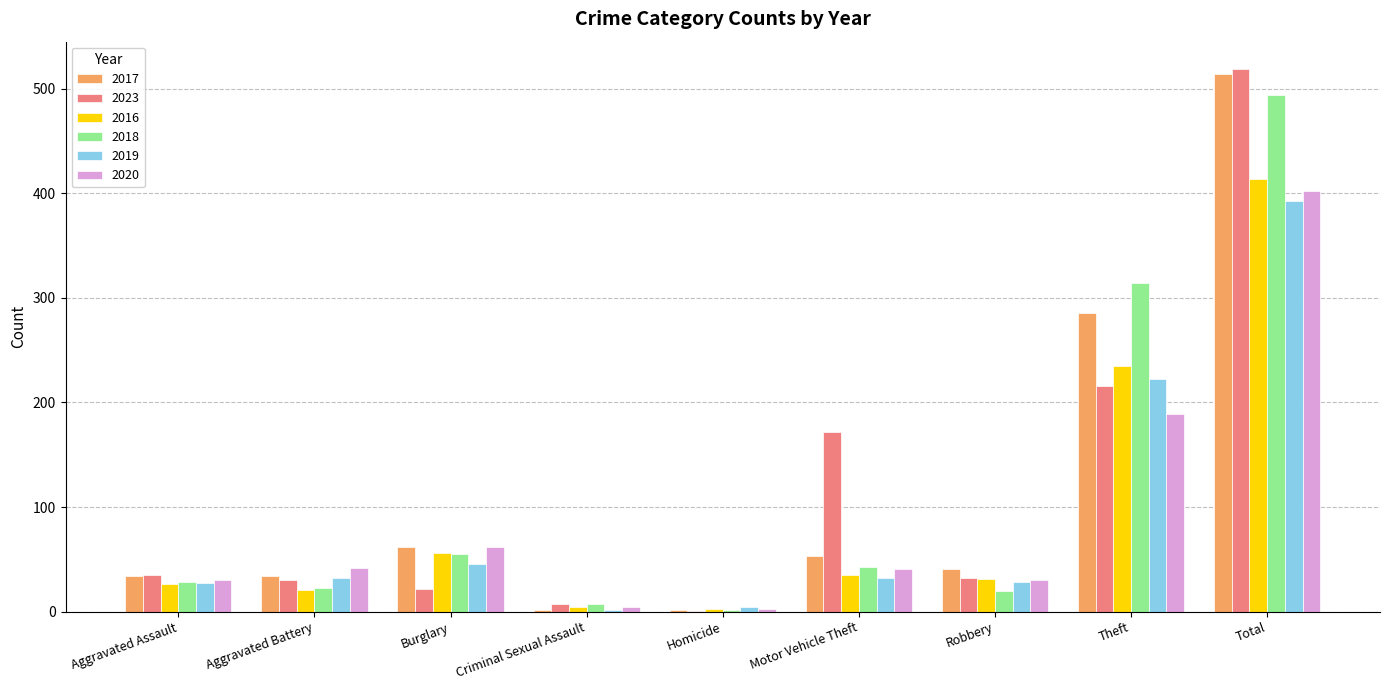

How many categories are shown in the chart?

9